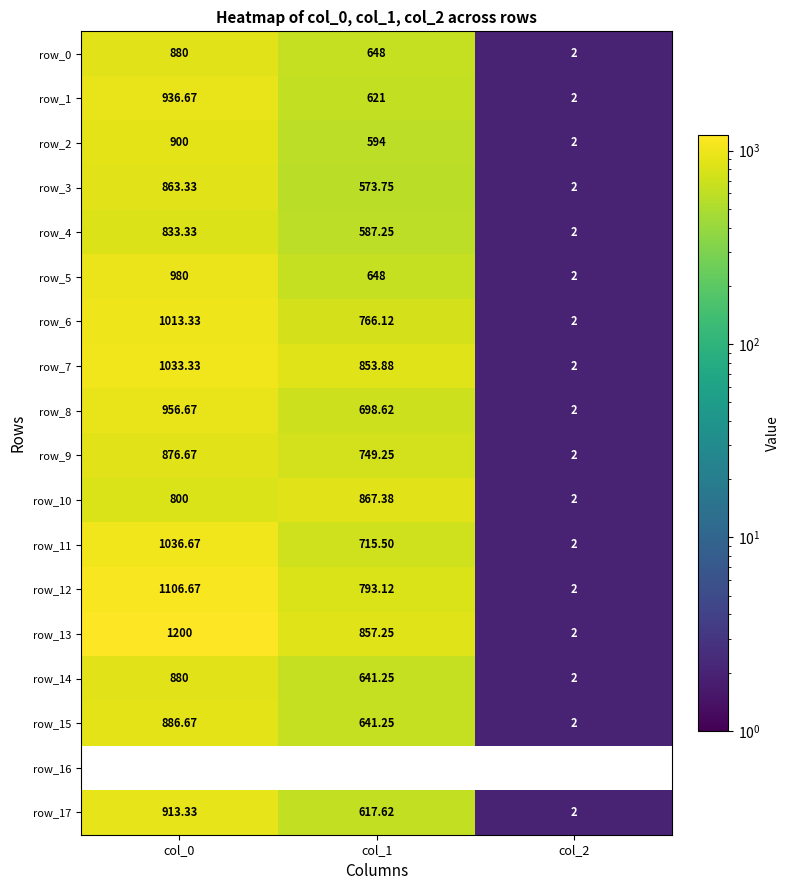

True or false: row_8 has a value of 956.7 at col_0.

True